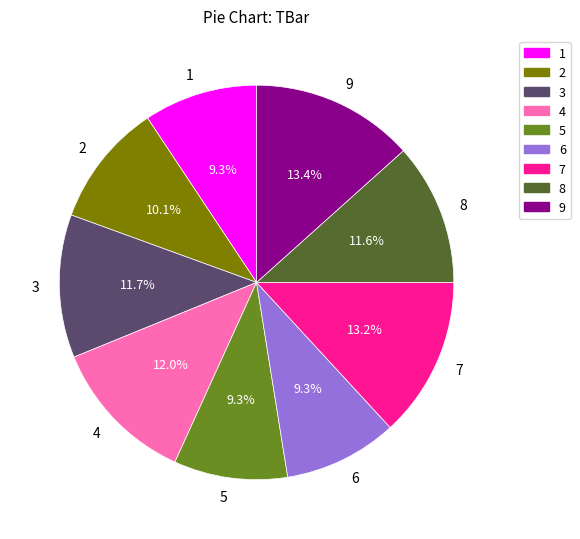

What portion of the pie excludes 9?

86.6%